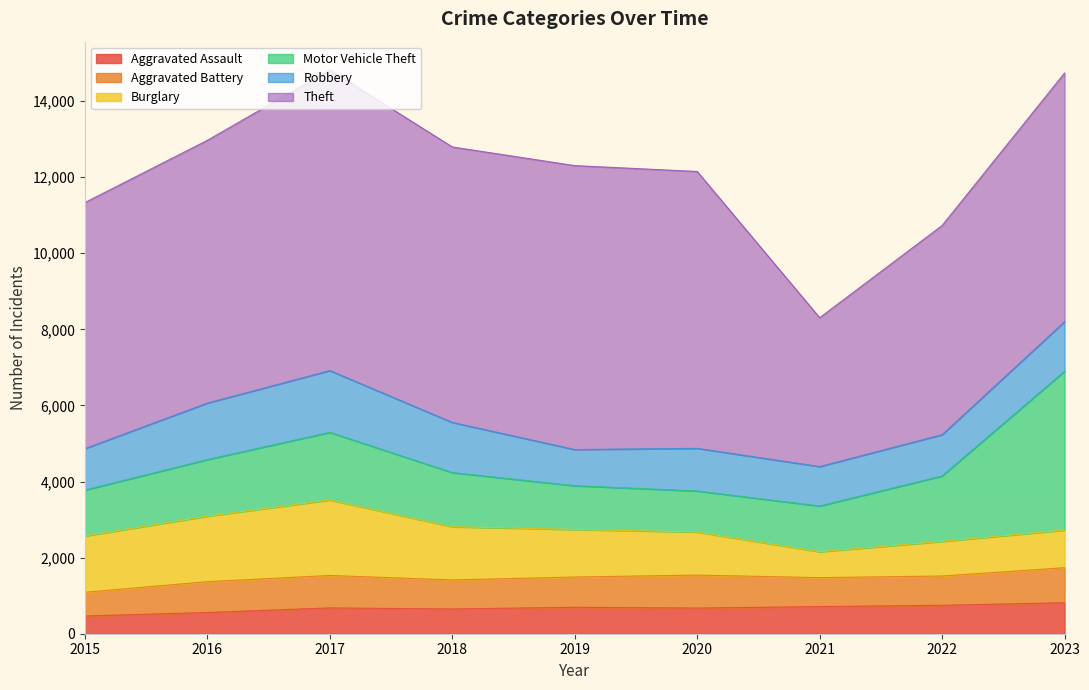

The value of Theft at 2020 is 7277. True or false?

True